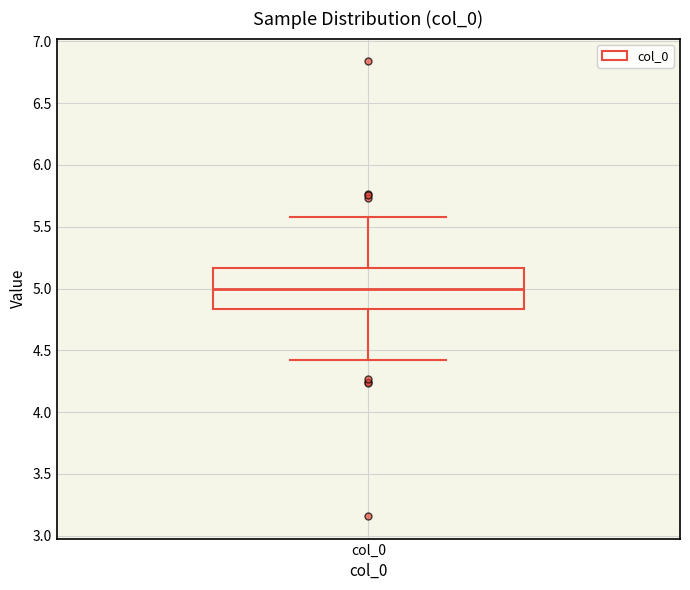

Transcribe this box plot: give where the median line is, the range the box spans, and where the two whiskers end, as read against the y-axis. The values are not printed on the chart, so give them approximately, as read against the axis.

median 5.00, box 4.85 to 5.15, whiskers 4.40 to 5.60